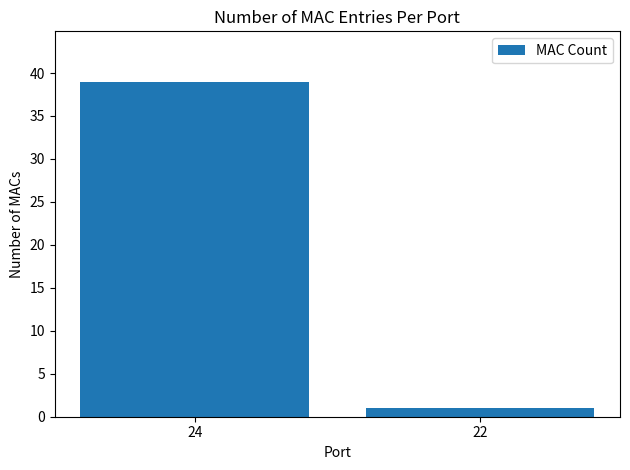

Reading left to right, list all the values displayed in this chart.

24=39	22=1